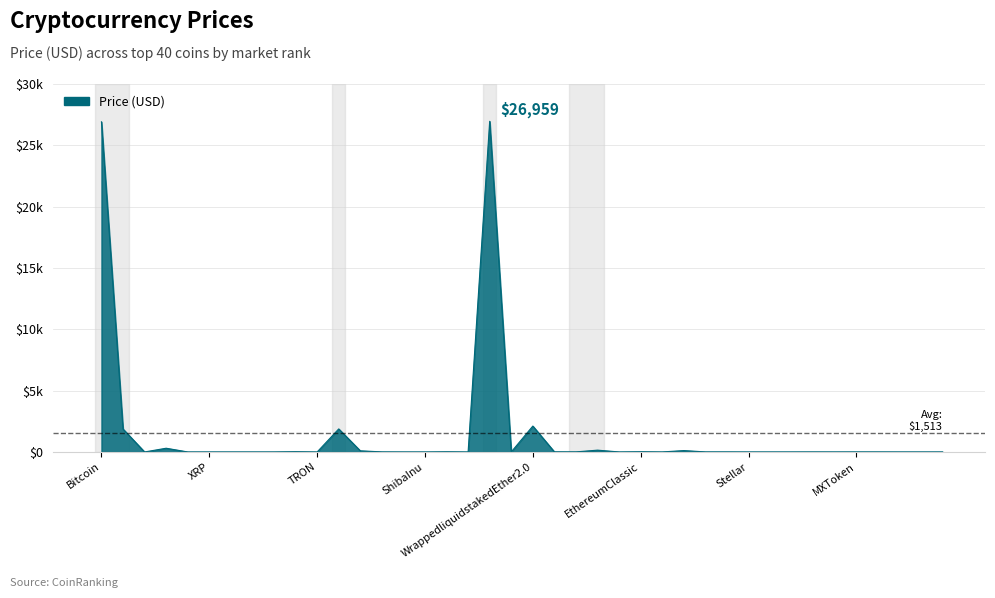

Does the chart display data point markers on the line(s)?

No